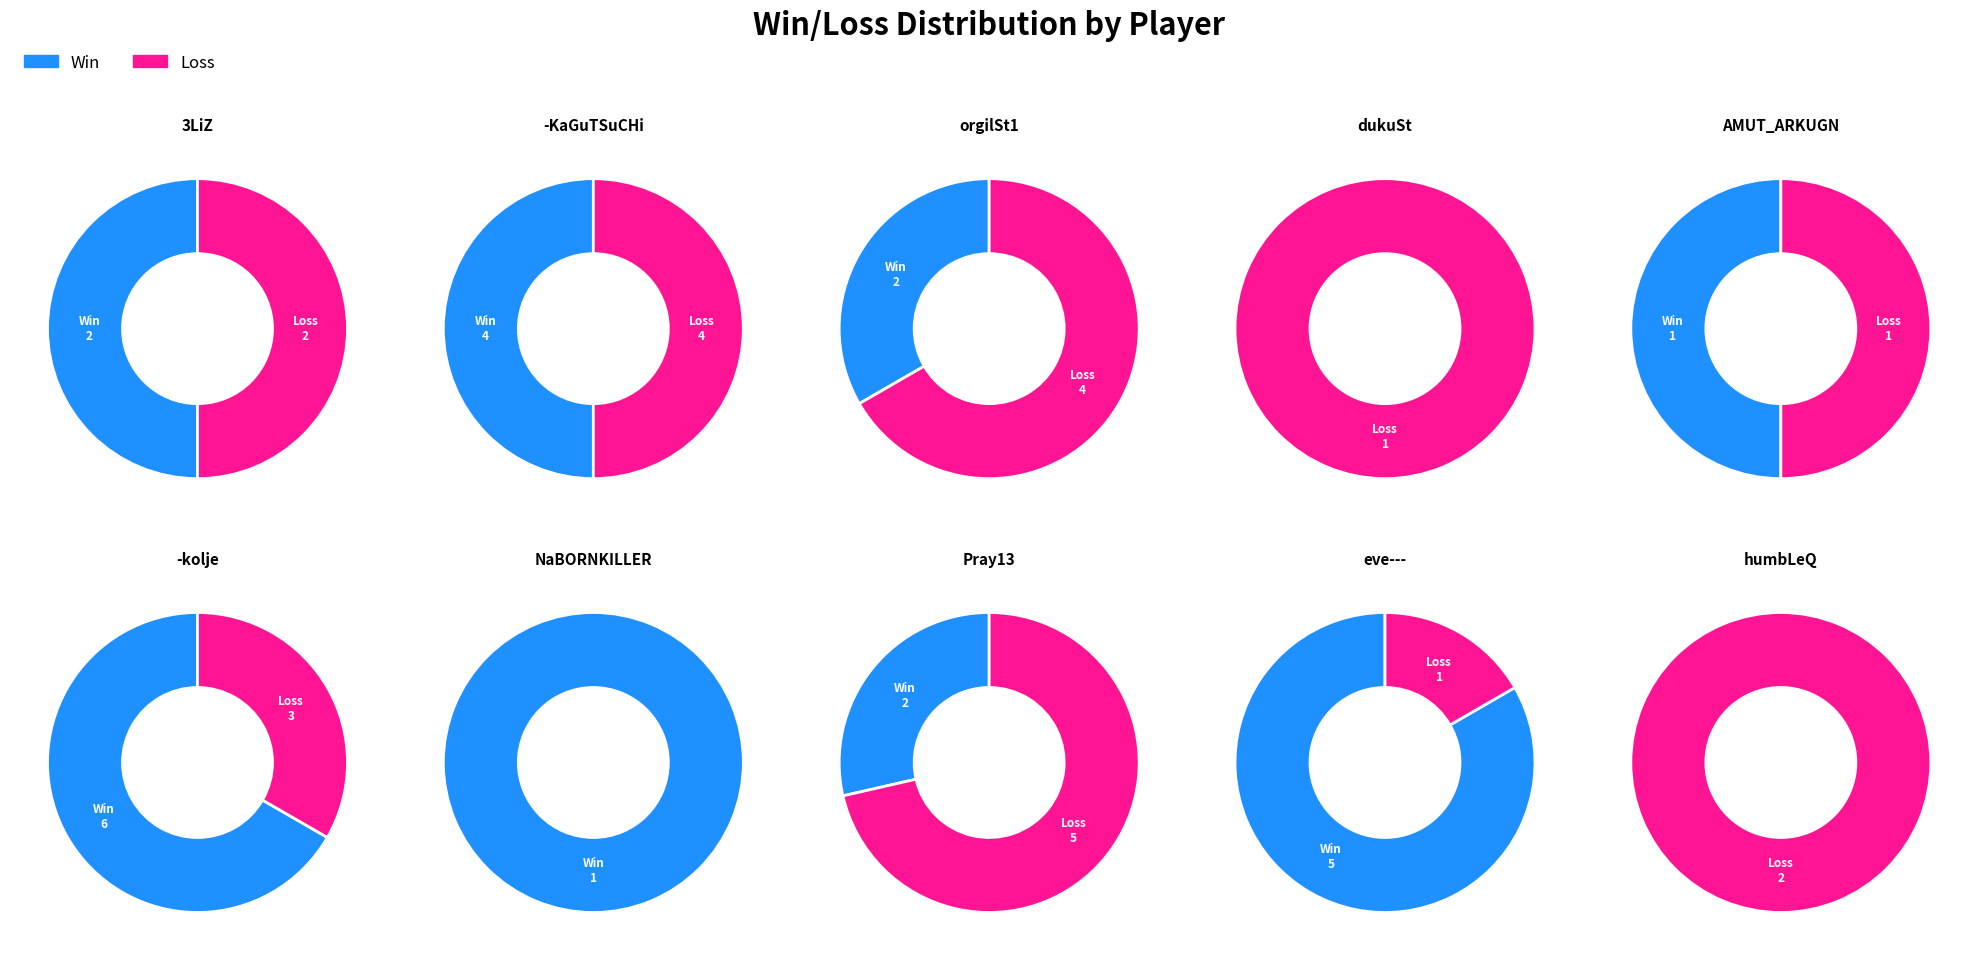

Which has a higher value, eve--- or AMUT_ARKUGN?

eve---